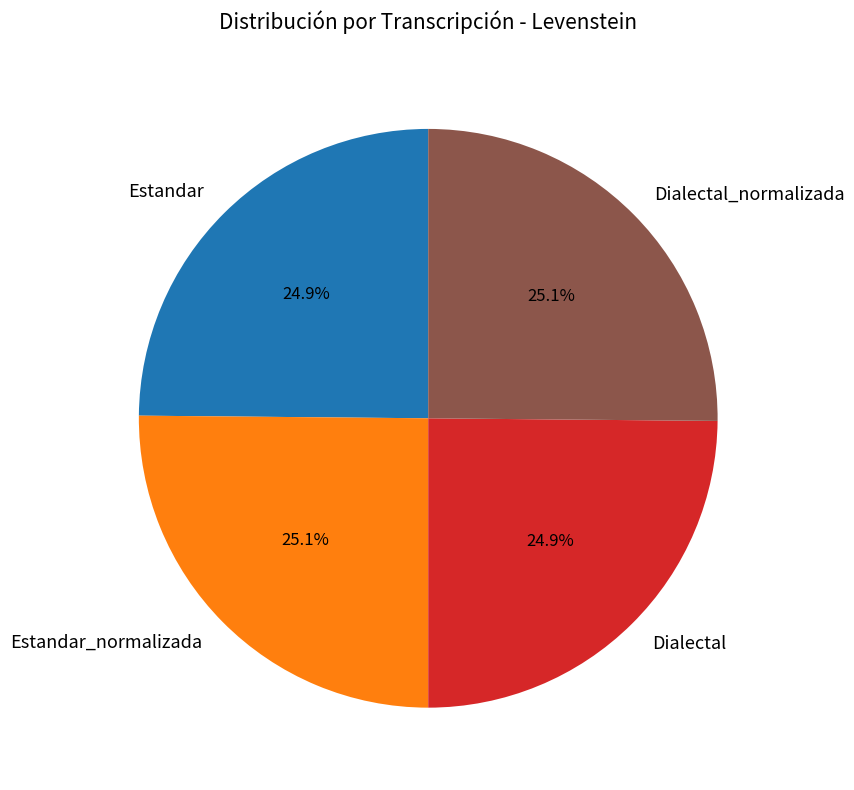

Is there a majority slice in this chart?

No